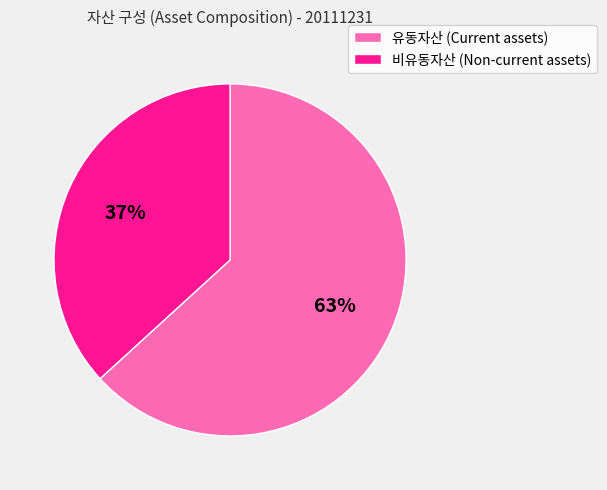

Does 비유동자산 (Non-current assets) account for over 50% of the chart?

No